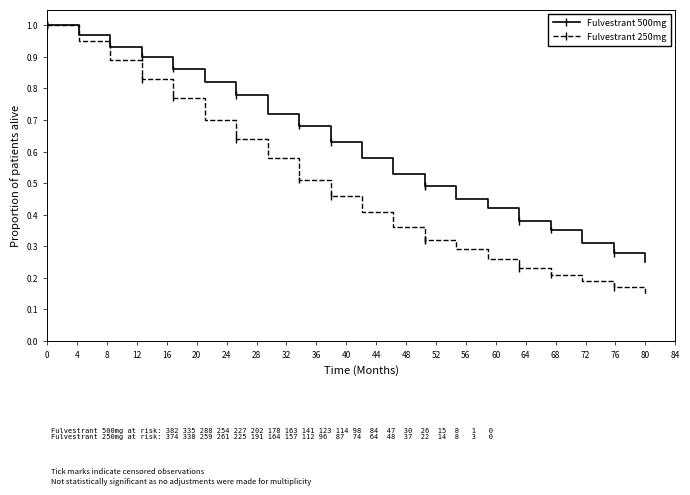

Where is Fulvestrant 500mg nearest to the value 0?

80